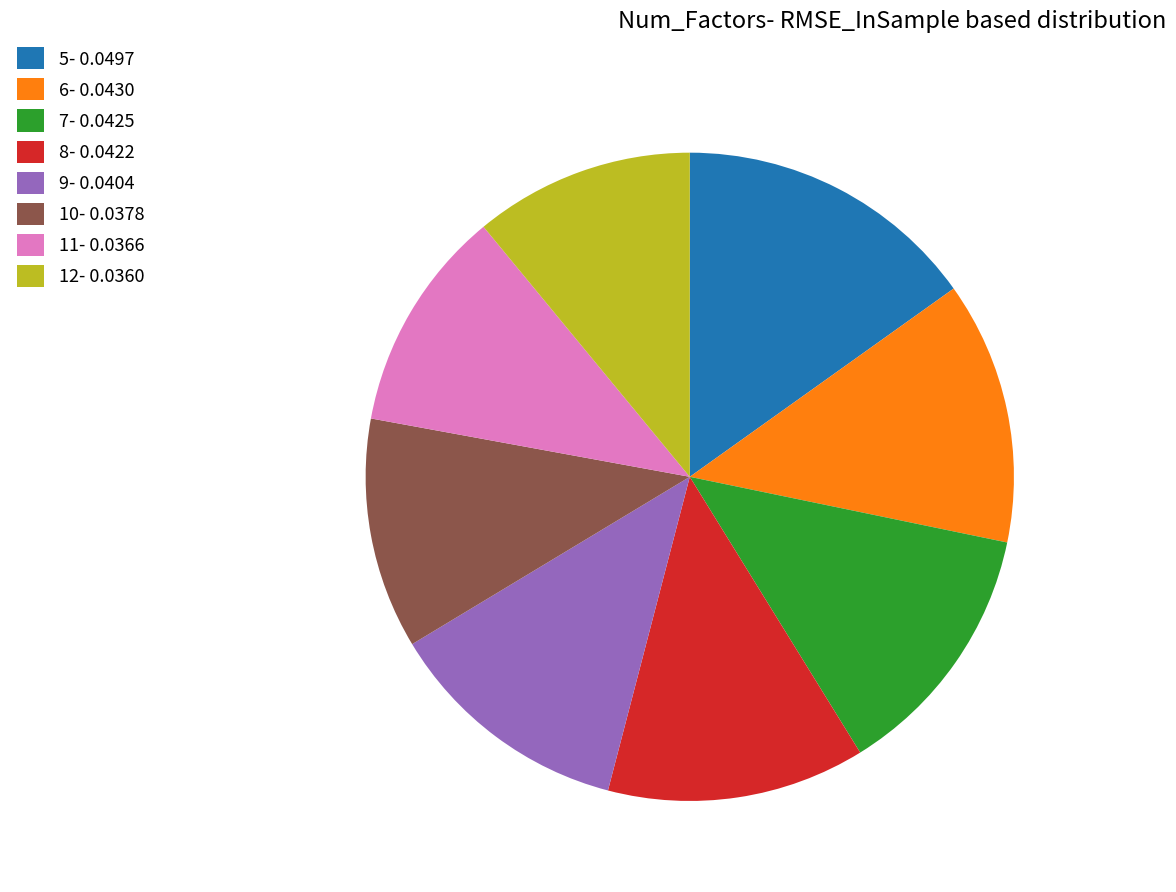

True or false: 10 accounts for 12% of the total.

True